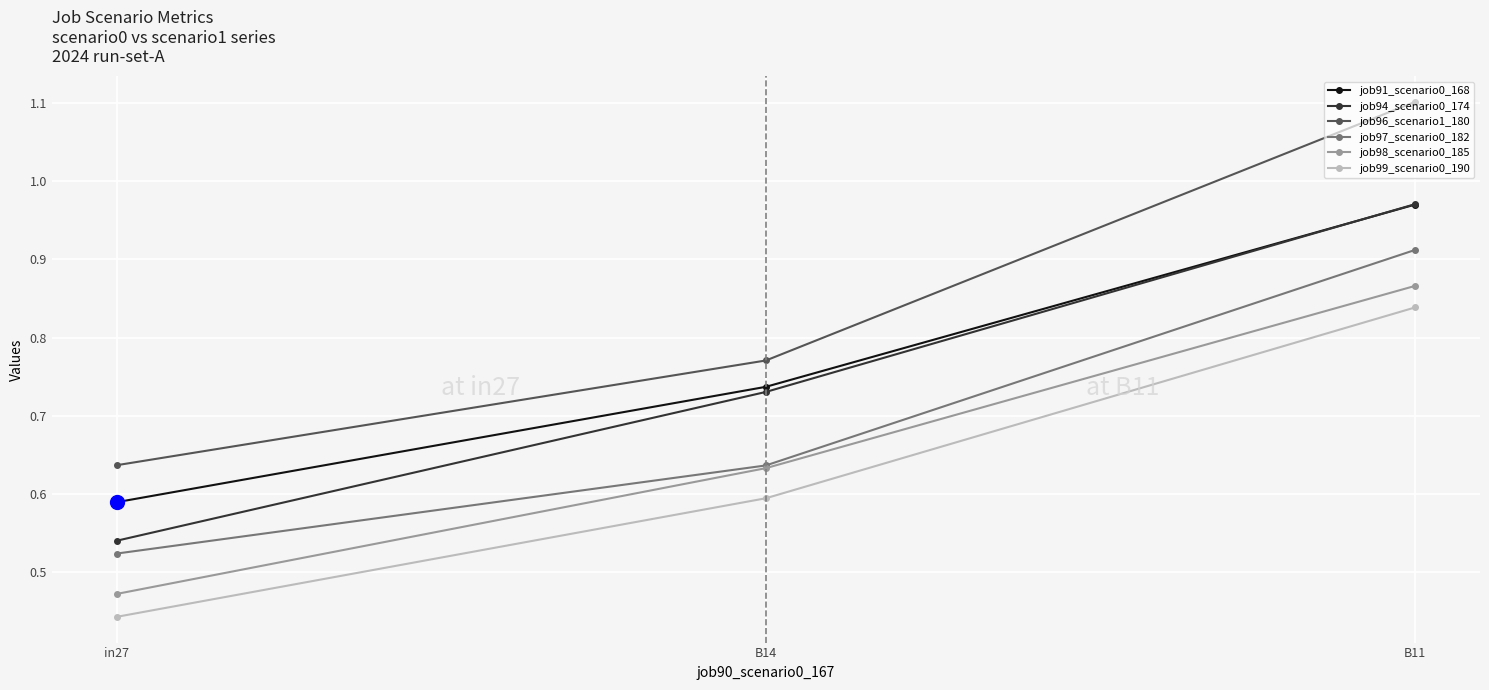

List the labels in order of job99_scenario0_190 value, largest first.

B11, B14, in27